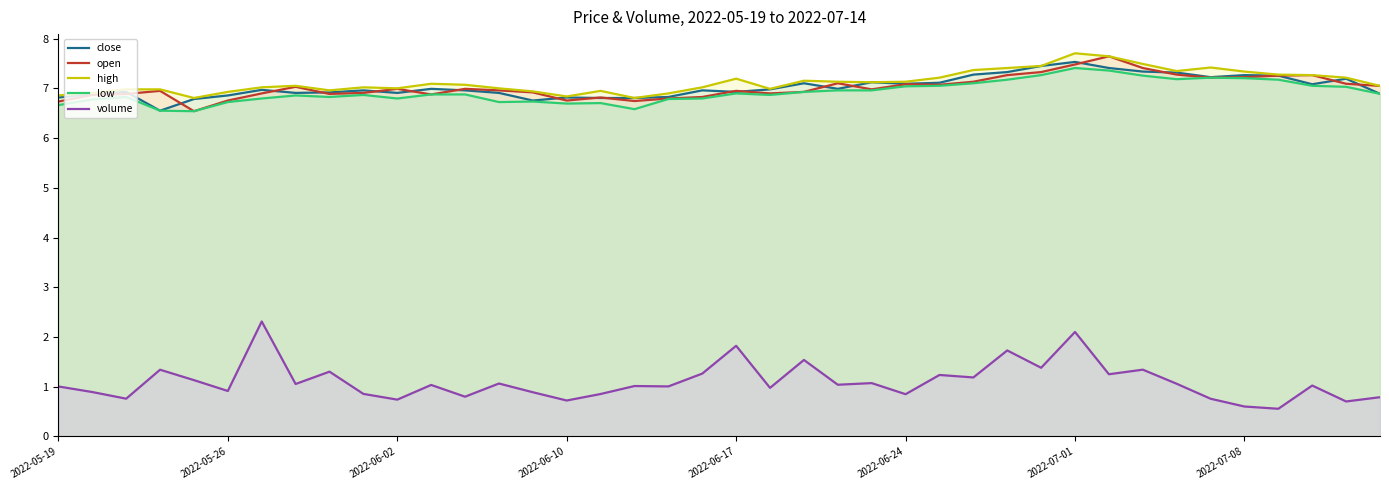

In open, how many points are lower than both neighbors (excluding endpoints)?

9